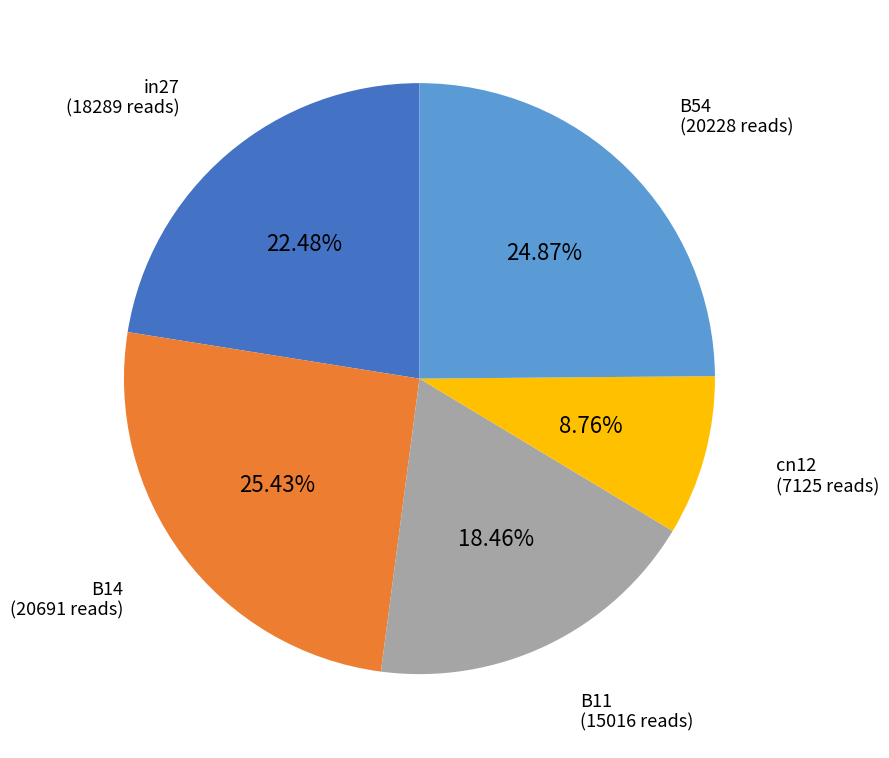

The in27 slice represents 37% of the pie. True or false?

False